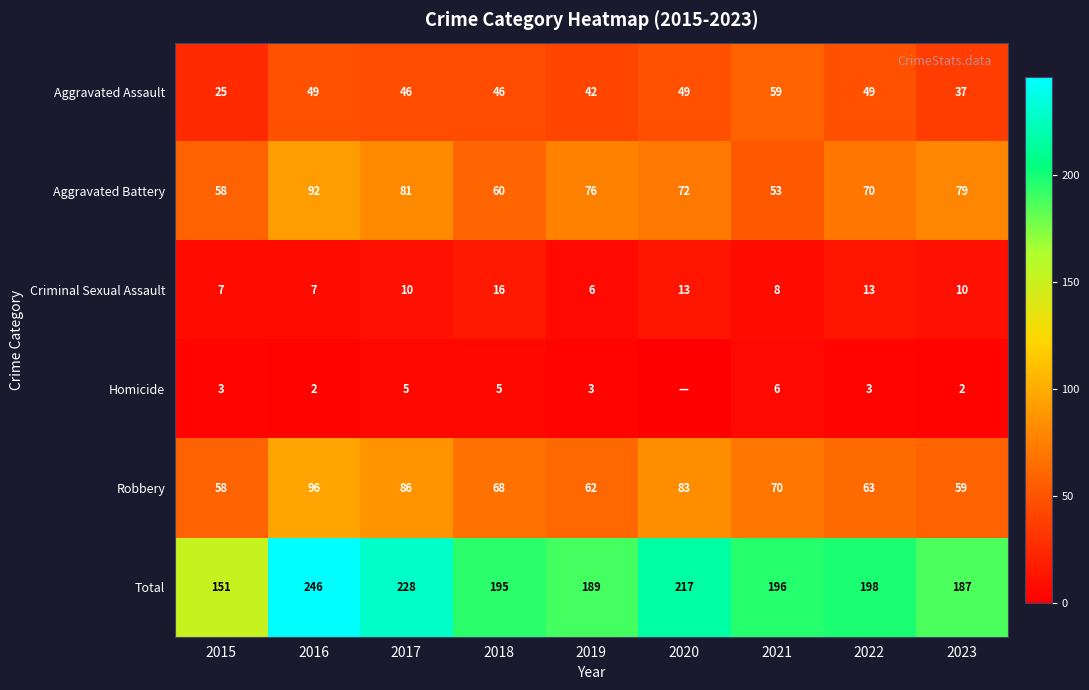

What is the average value of the Total series?

201